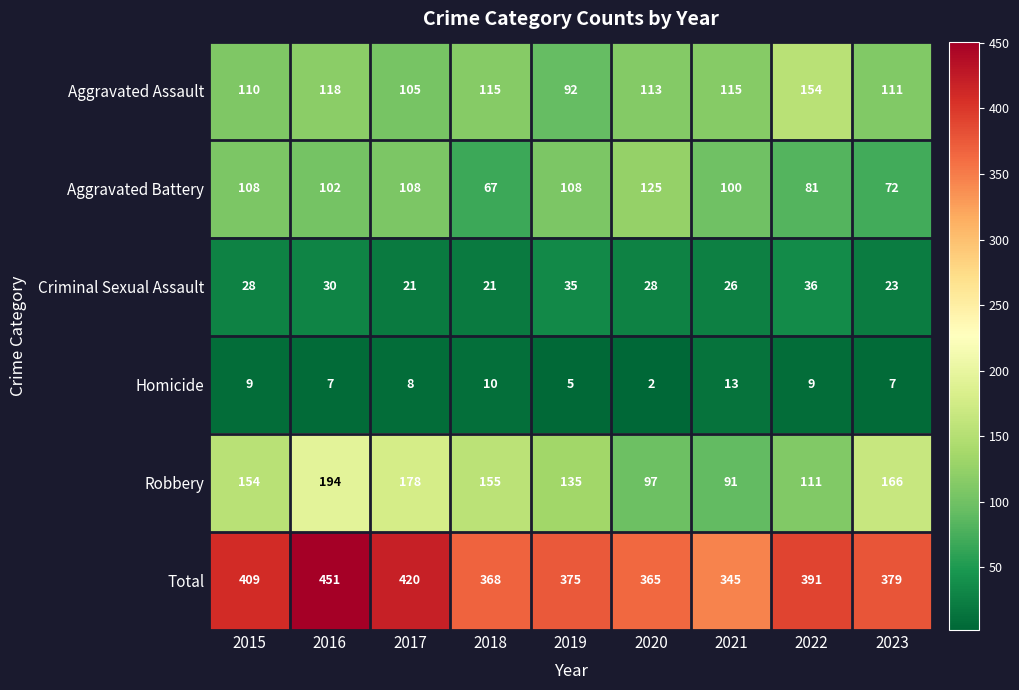

Which series has the largest total across all categories?

Total